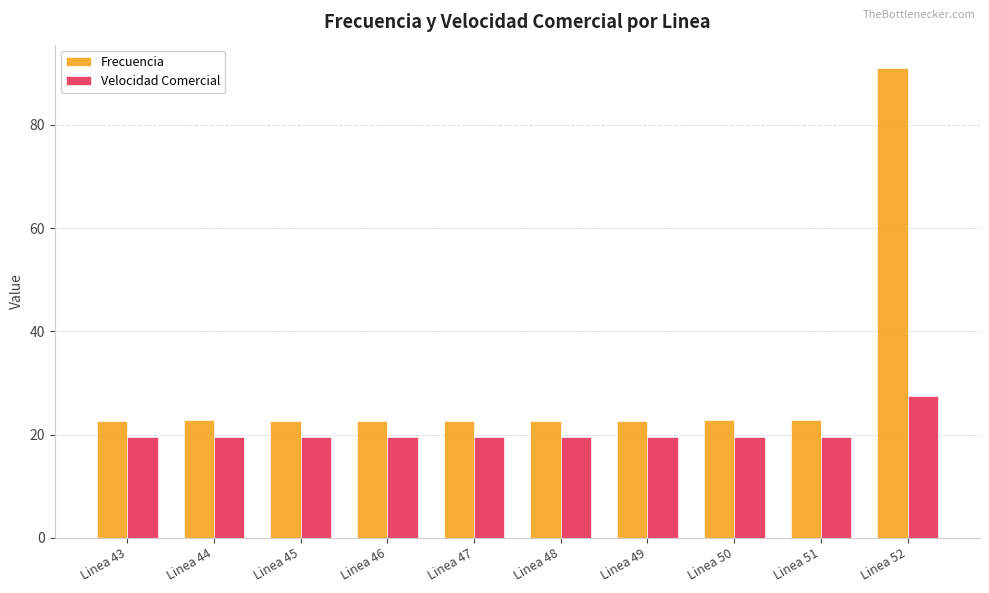

What is the total value across all series at Linea 46?

42.2